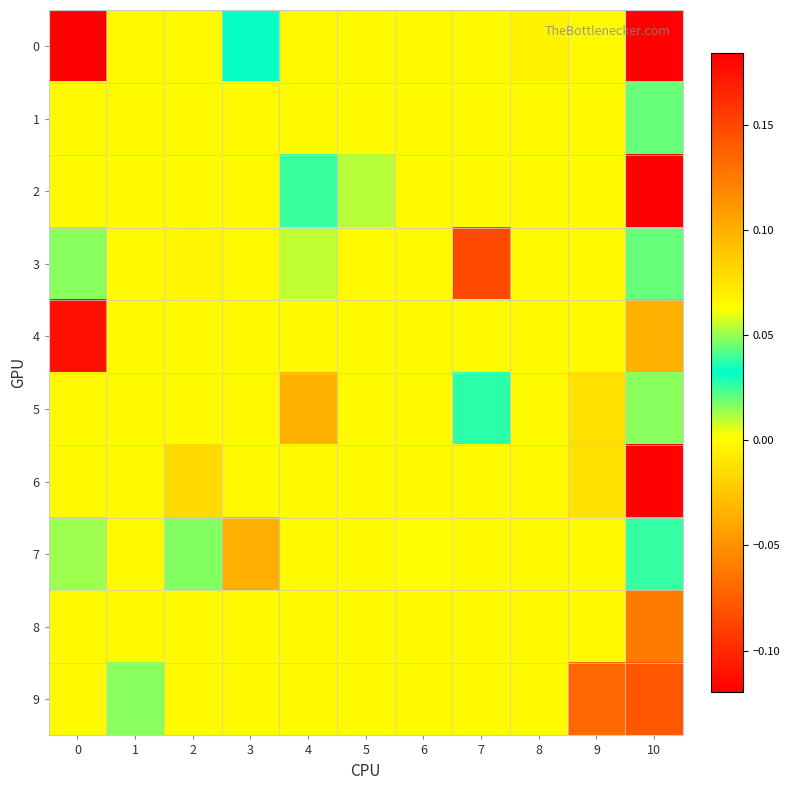

Between 9 and 8, which is larger?

9